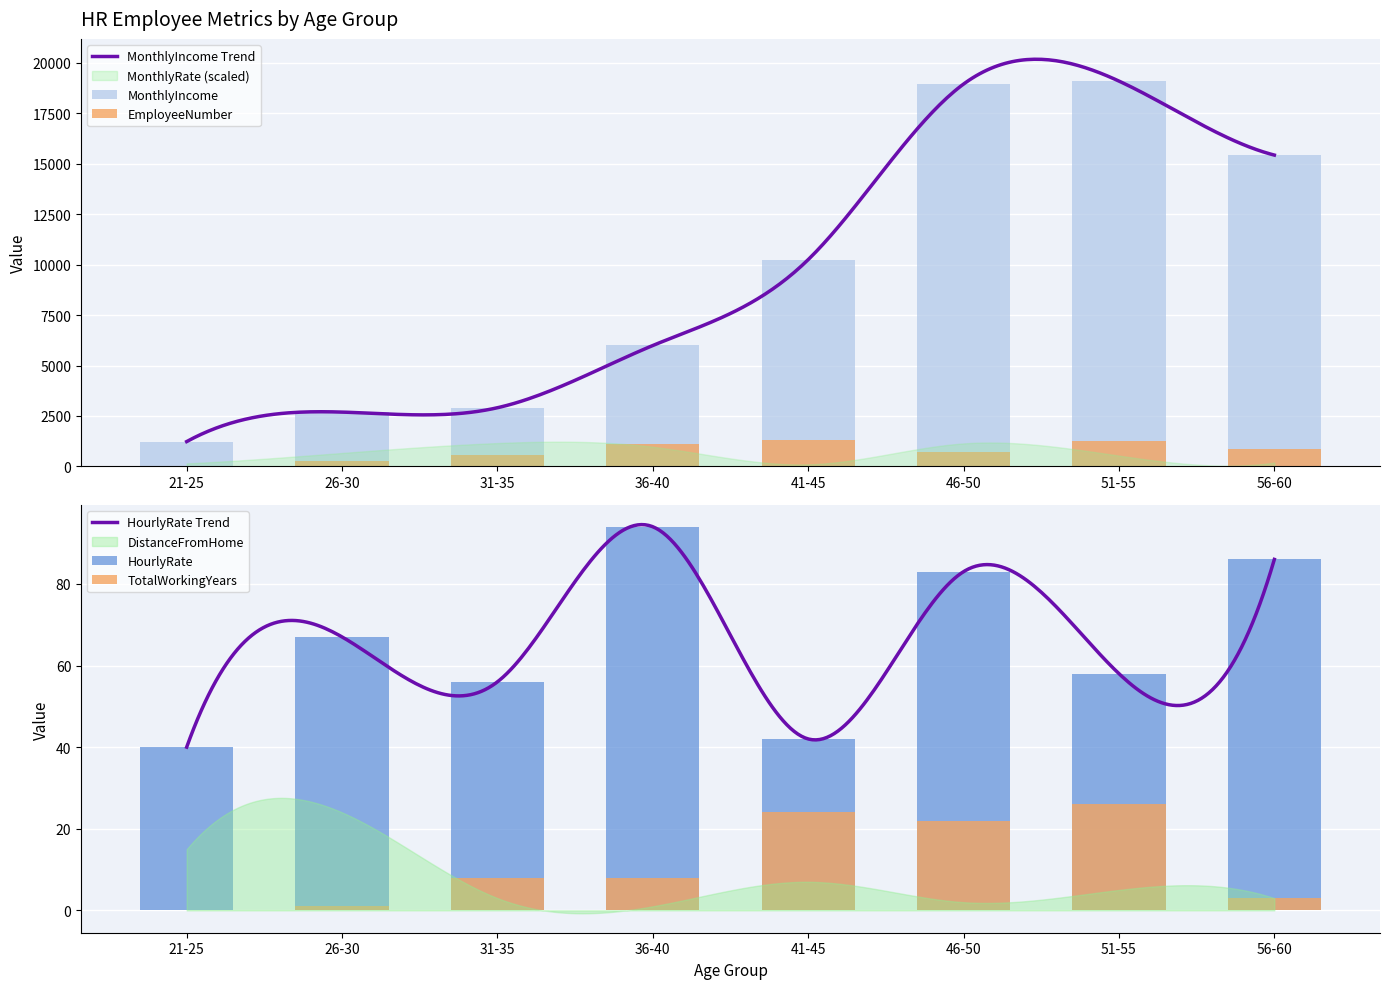

What is the average value of the HourlyRate series?

66